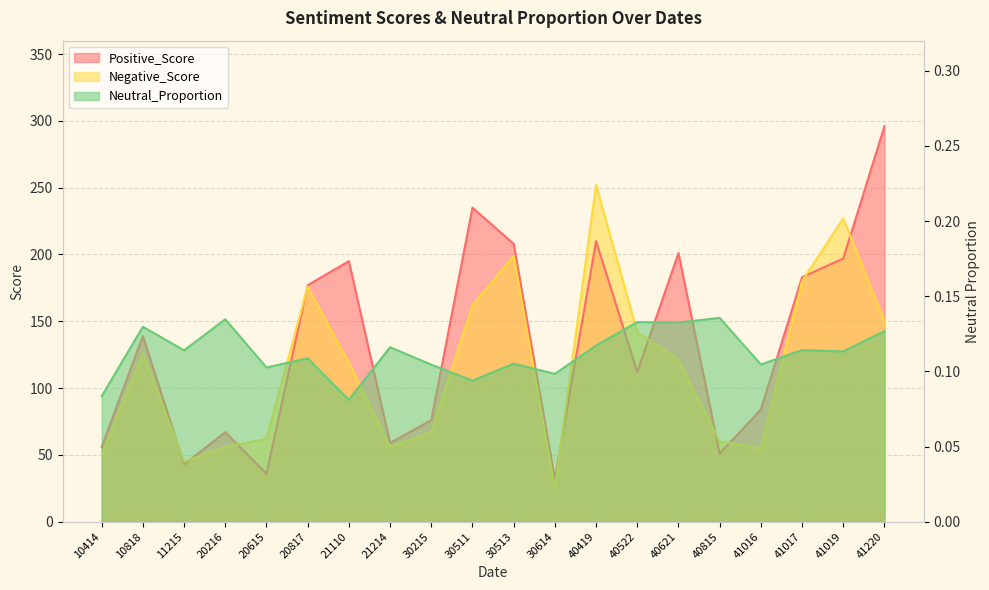

At which category does Neutral_Proportion reach its first local peak?

10818